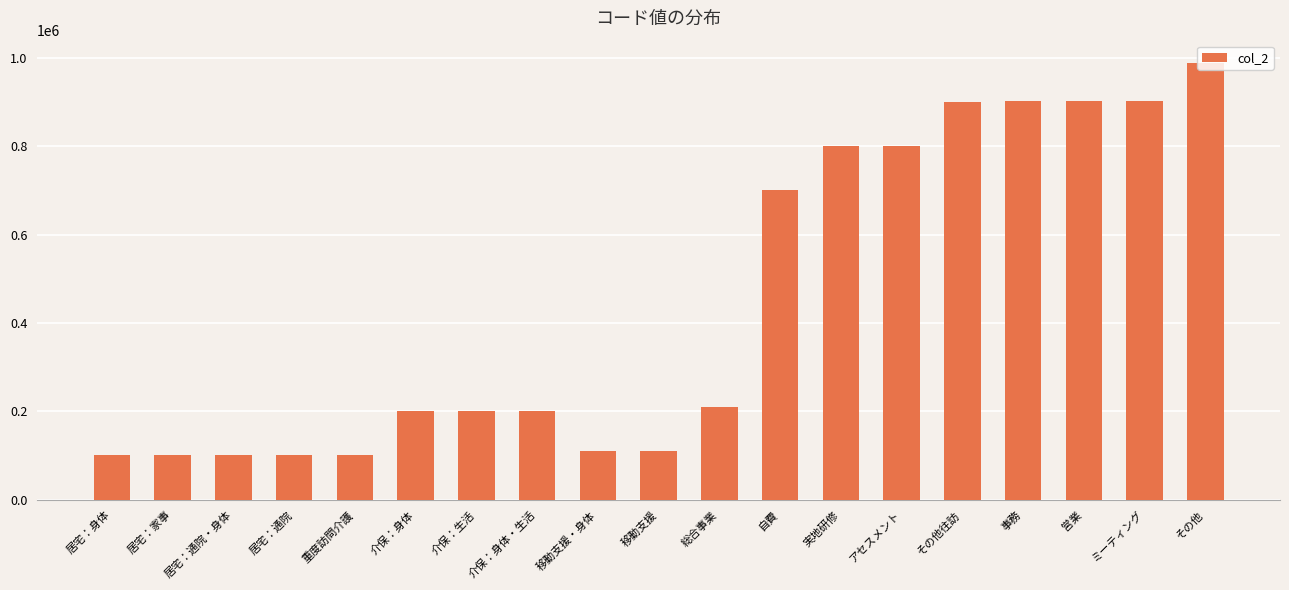

What is the difference between the values at 介保：身体・生活 and 移動支援・身体?

90002